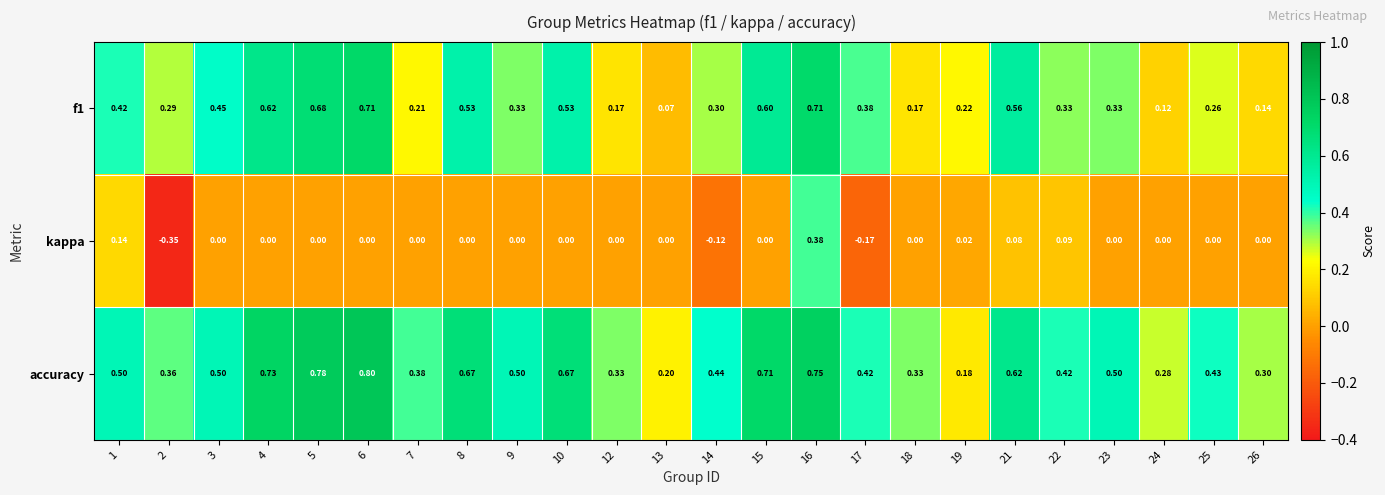

Which series has the largest total across all categories?

accuracy